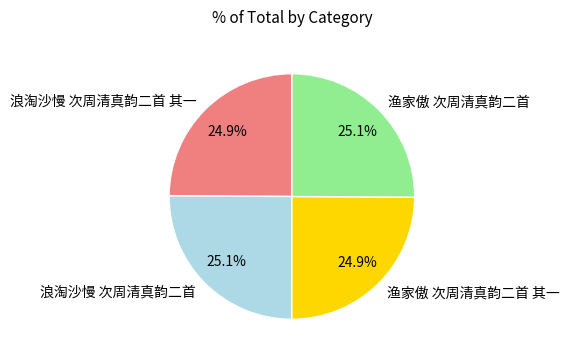

What is the ratio of the value at 渔家傲 次周清真韵二首 其一 to the value at 浪淘沙慢 次周清真韵二首 其一?

1.0